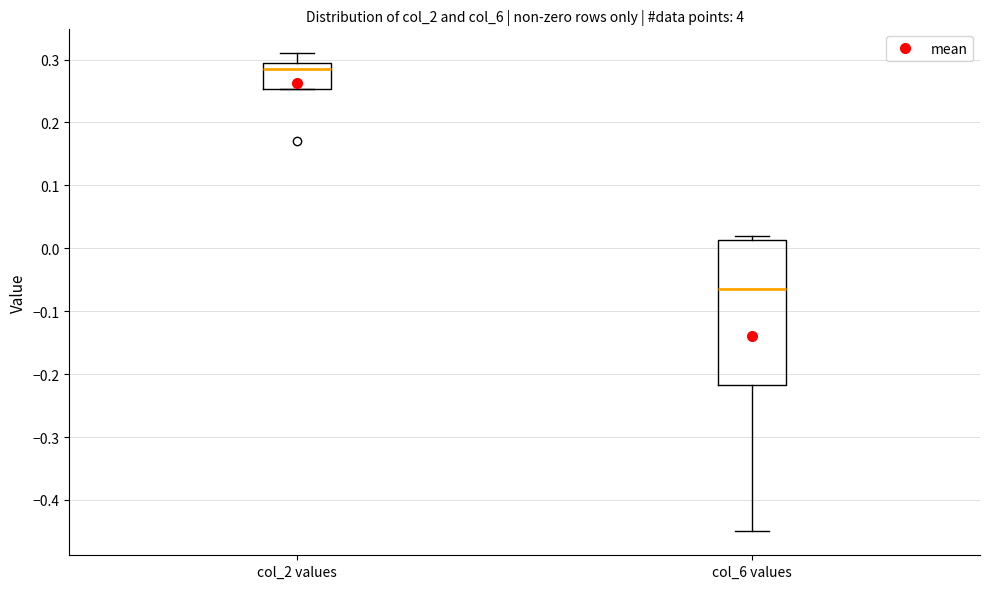

Where does the upper whisker of the box for col_2 values end on the y-axis? The values are not printed on the chart, so give them approximately, as read against the axis.

0.31